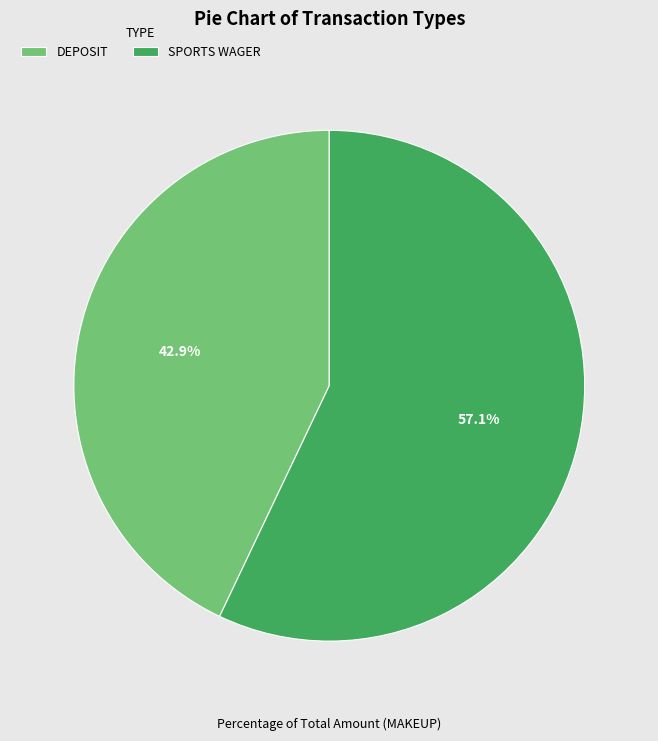

Count the number of slices in the pie.

2